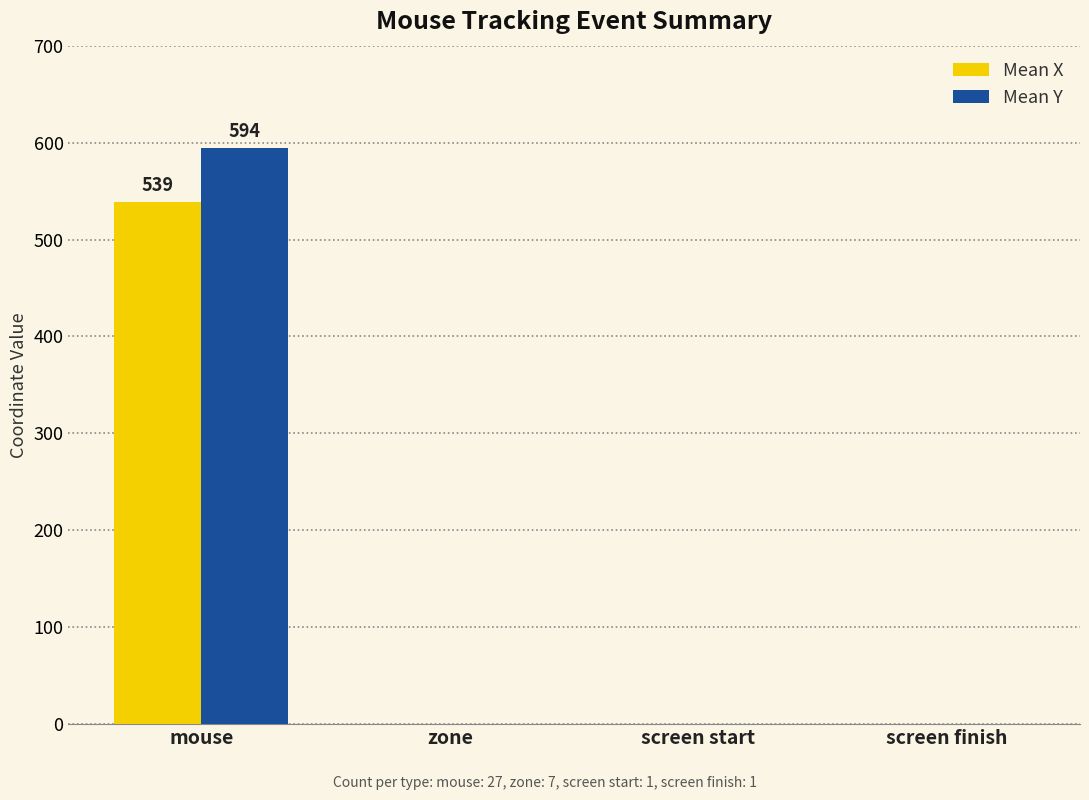

Which category has the highest value across all series?

mouse